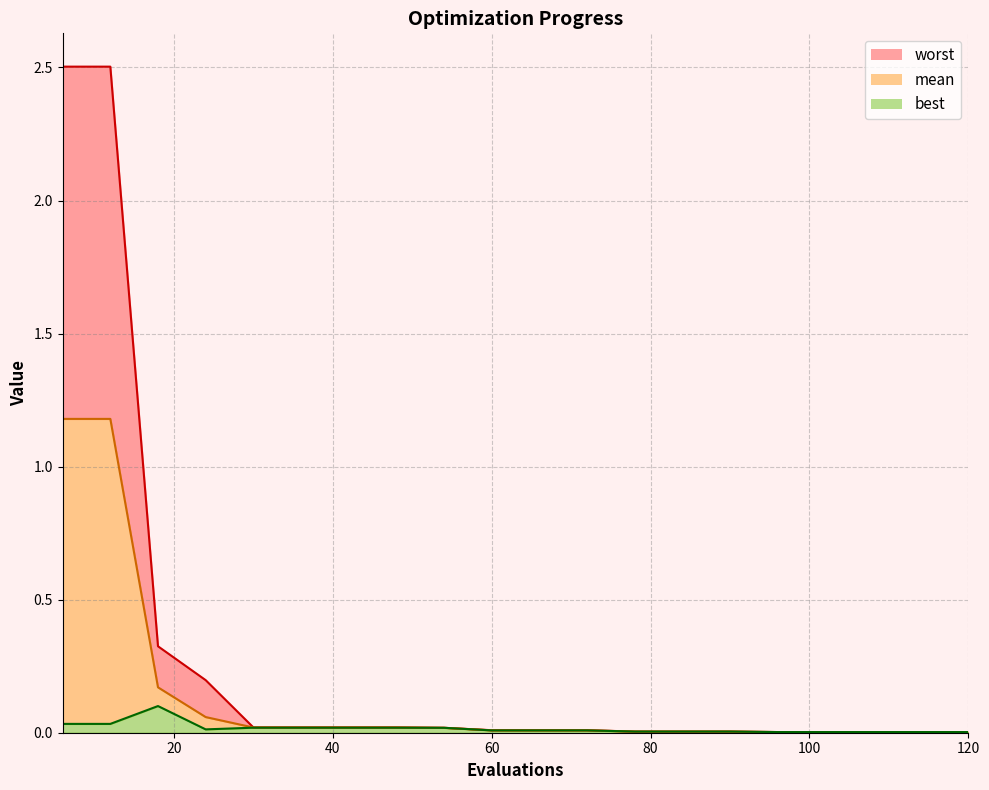

What value does the worst series have at 18?

0.3